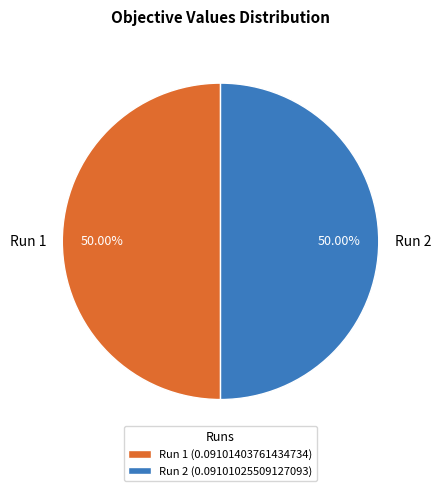

To the nearest percent, what is the average slice percentage?

50%